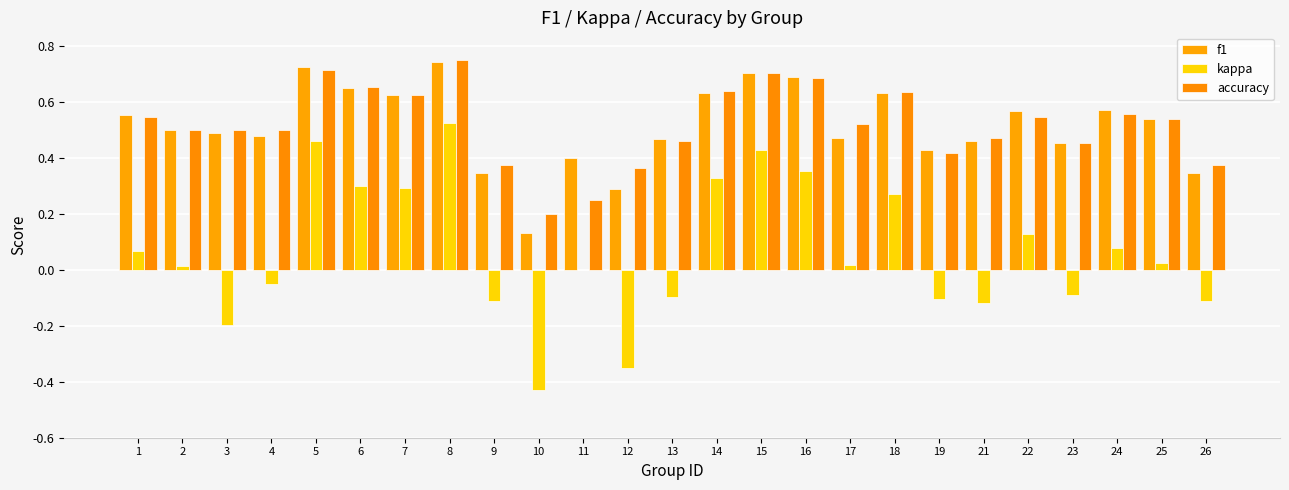

How many data points does each series have?

25